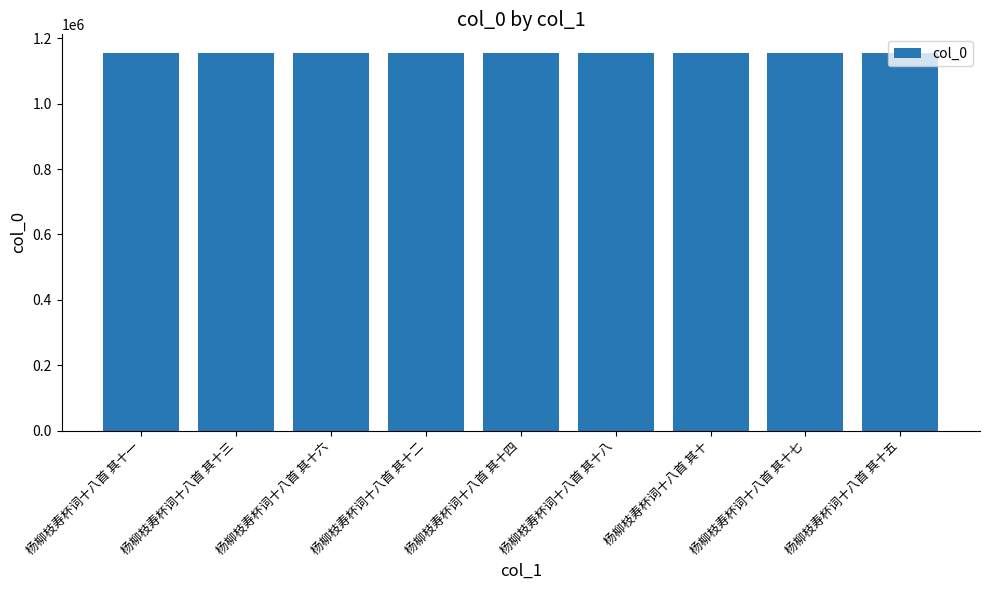

What is the sum of all values?

10390446